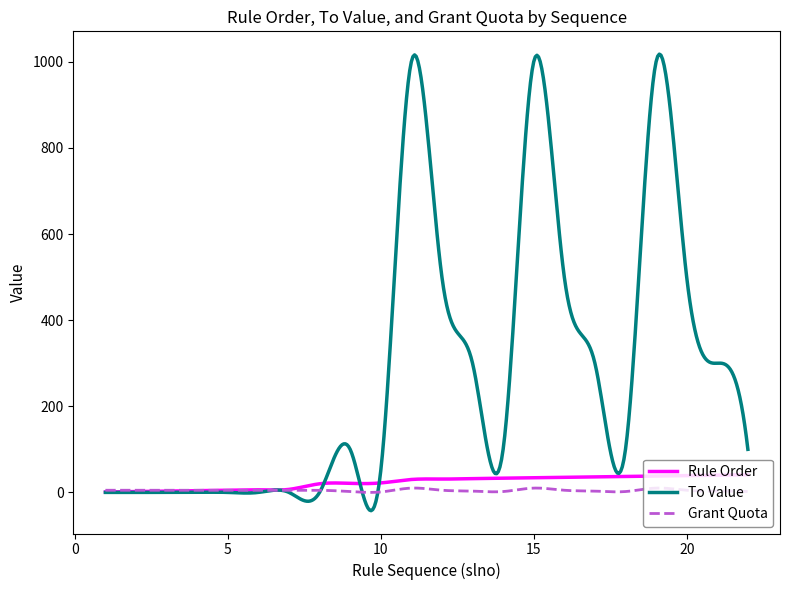

Which series has the largest total across all categories?

To Value